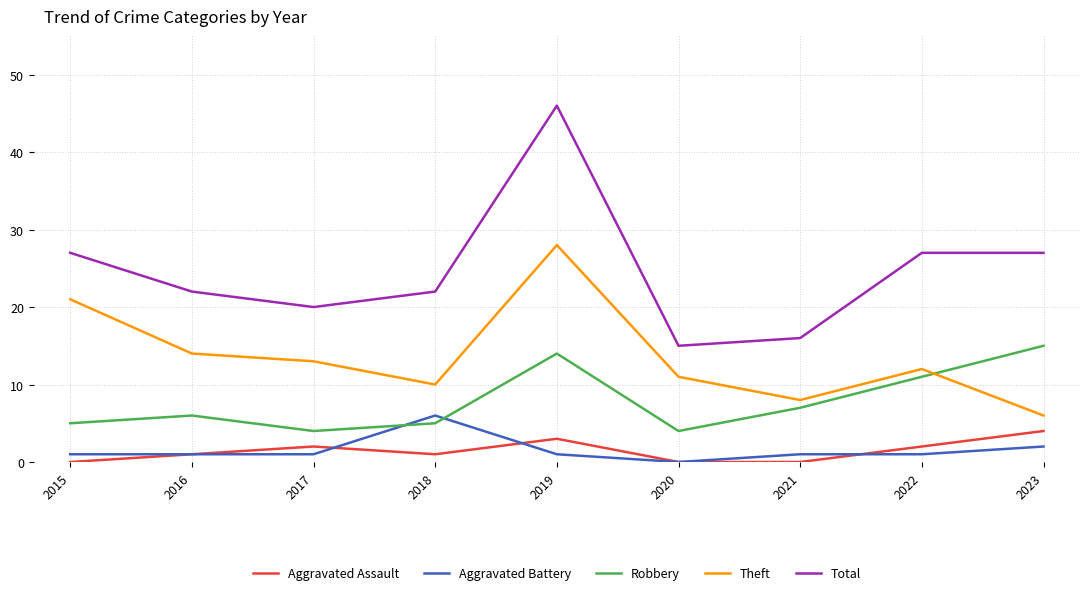

Reading right to left, what are all the values shown in this chart?

Aggravated Assault: 4	2	0	0	3	1	2	1	0
Aggravated Battery: 2	1	1	0	1	6	1	1	1
Robbery: 15	11	7	4	14	5	4	6	5
Theft: 6	12	8	11	28	10	13	14	21
Total: 27	27	16	15	46	22	20	22	27